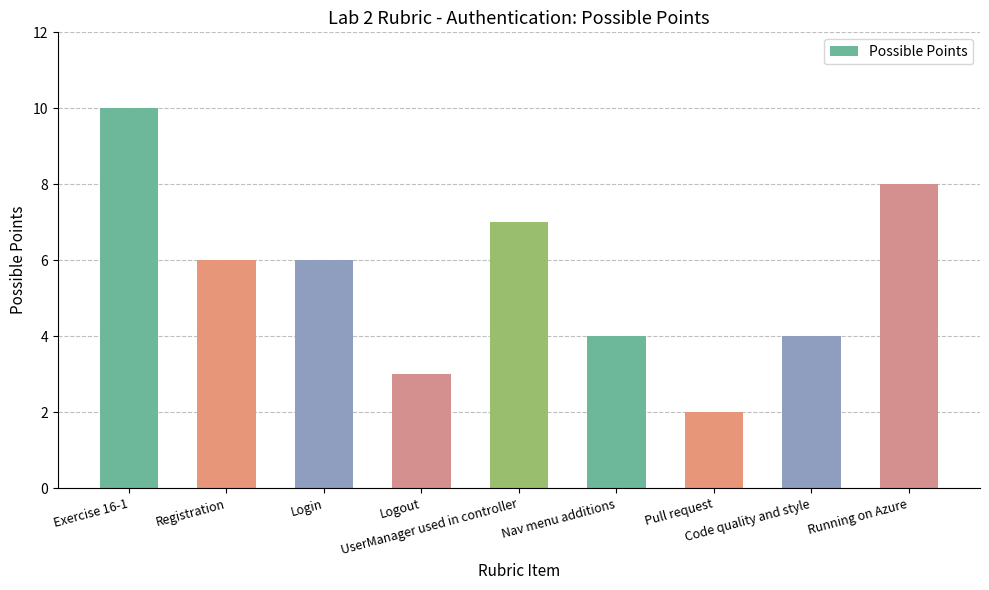

What is the label of the 2nd bar from the right?

Code quality and style